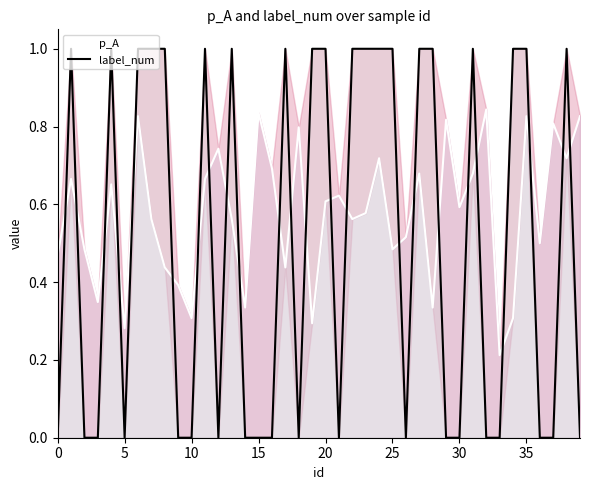

The value of p_A at 27 is 0.7. True or false?

True